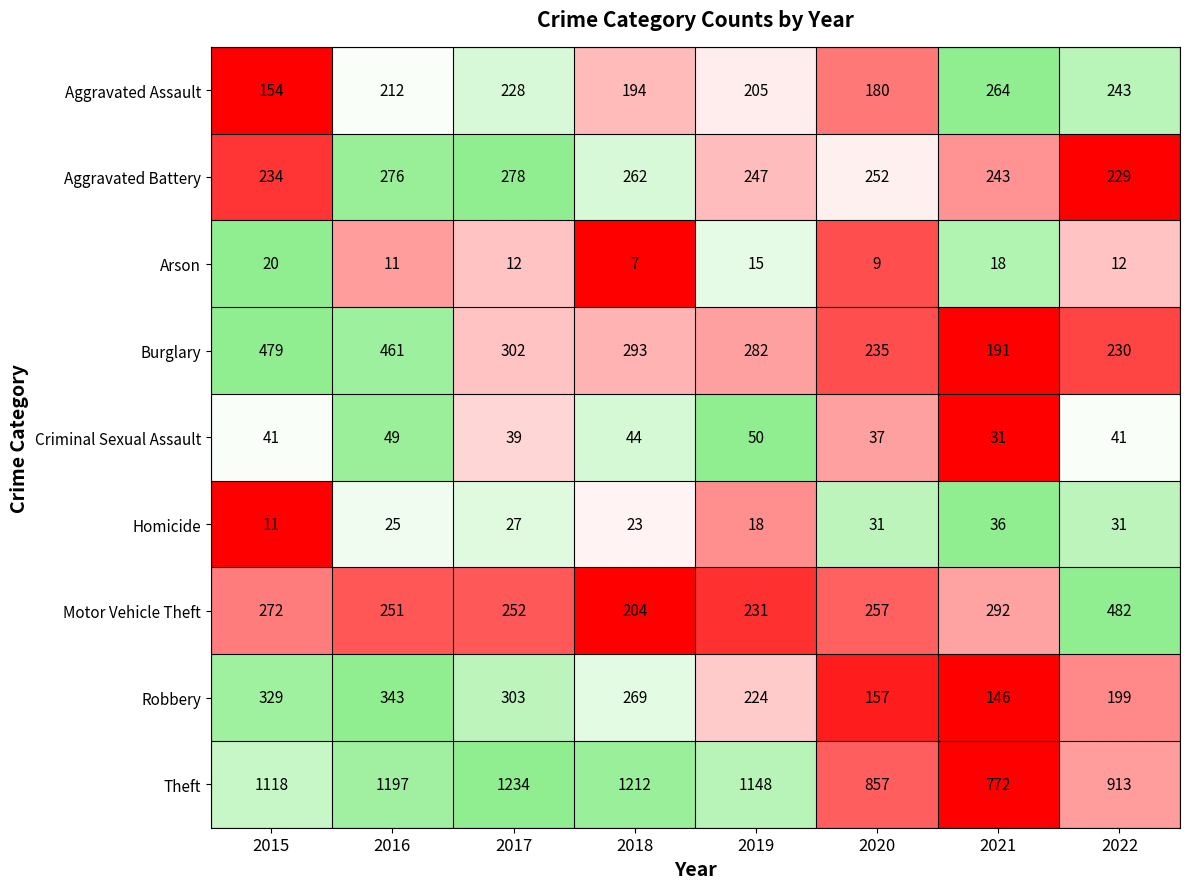

What is the maximum value shown in the chart?

1234